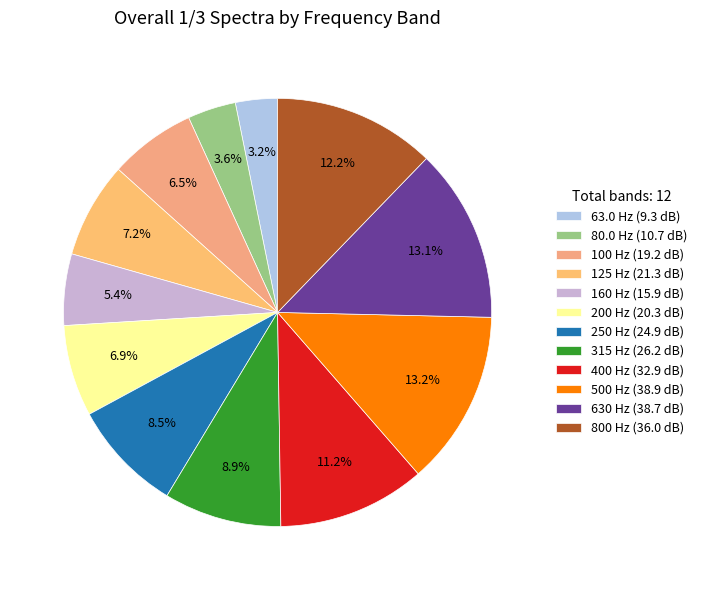

How many segments does this pie chart have?

12